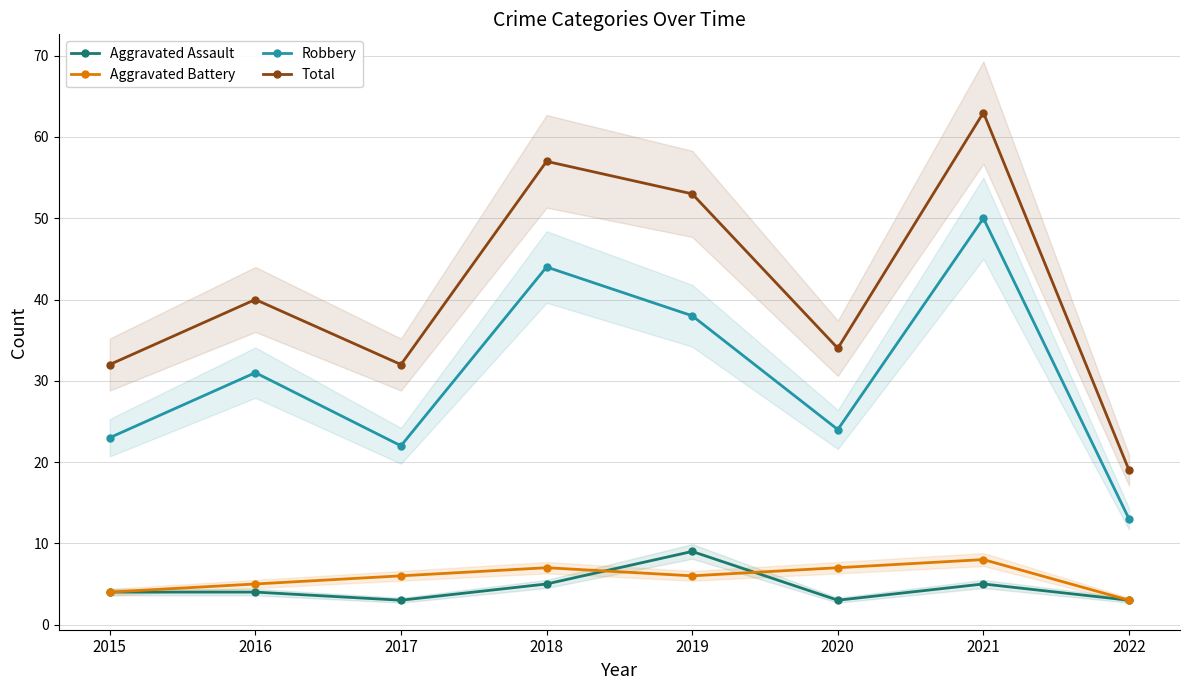

Between 2022 and 2021, which is larger?

2021